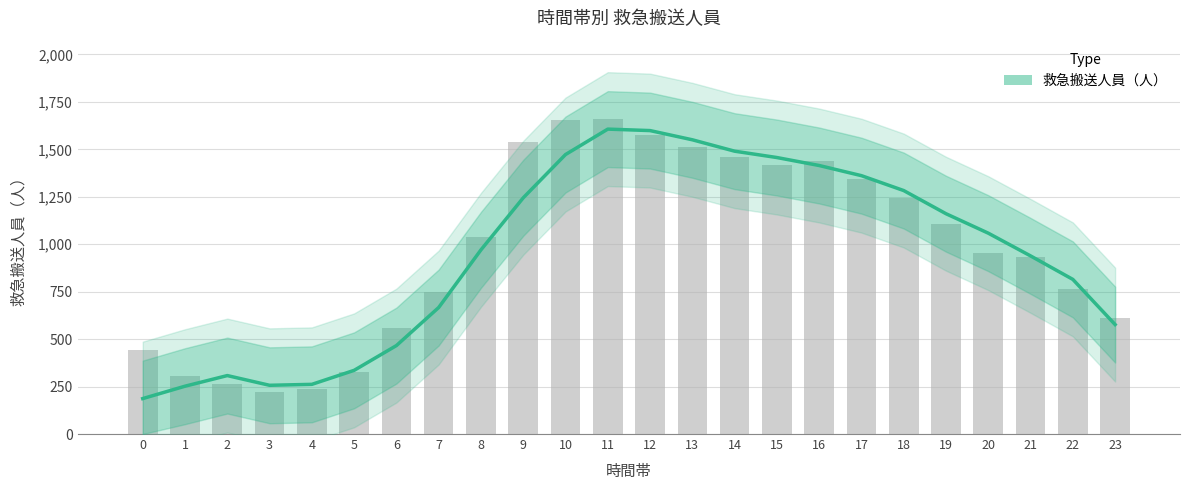

Reading right to left, what are all the values shown in this chart?

23=576.8	22=814.8	21=938.5	20=1058.2	19=1160.8	18=1282.8	17=1361.2	16=1414.8	15=1456.8	14=1490.2	13=1550.2	12=1598.8	11=1606.5	10=1472.5	9=1244.5	8=970.2	7=666.5	6=466.0	5=335.5	4=261.8	3=256.8	2=308.0	1=252.0	0=186.8